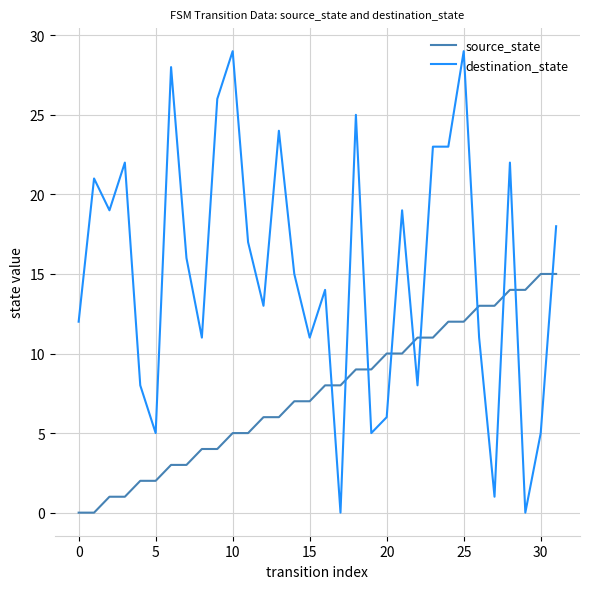

Which series has the largest range (max minus min)?

destination_state